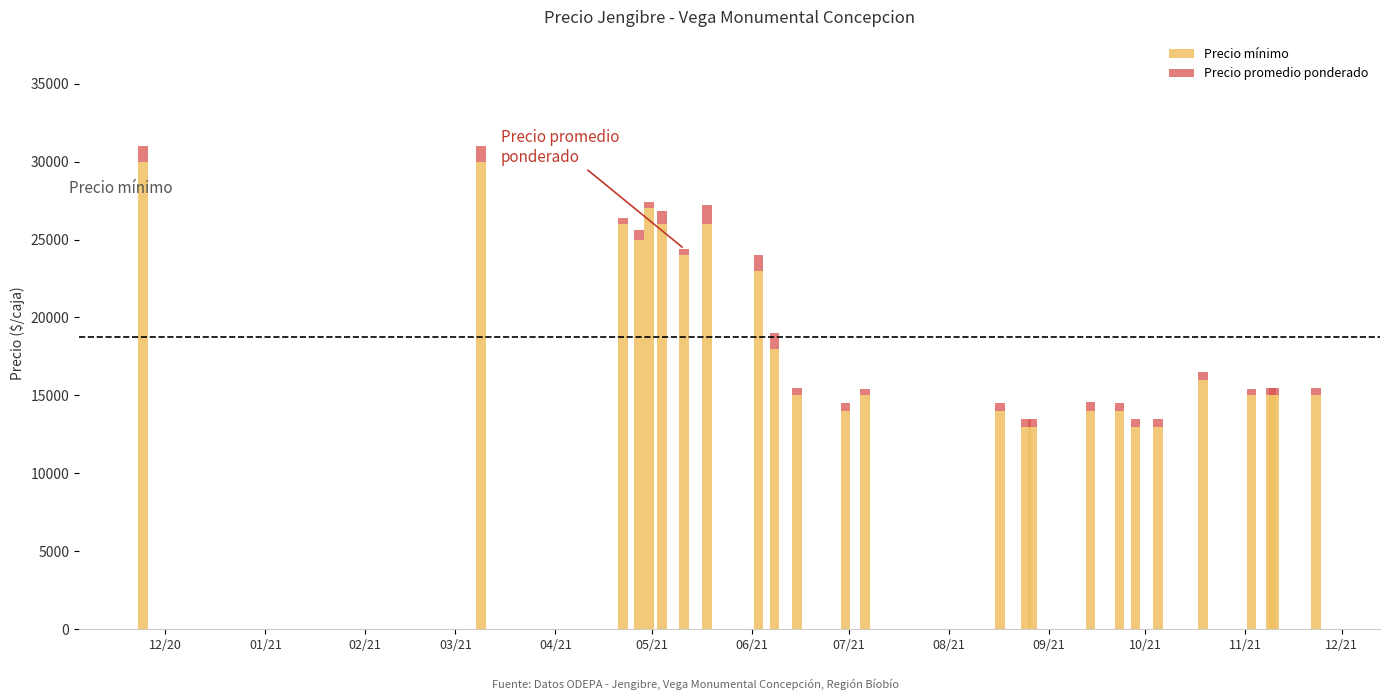

Are the bars grouped side by side (vs. stacked)?

No